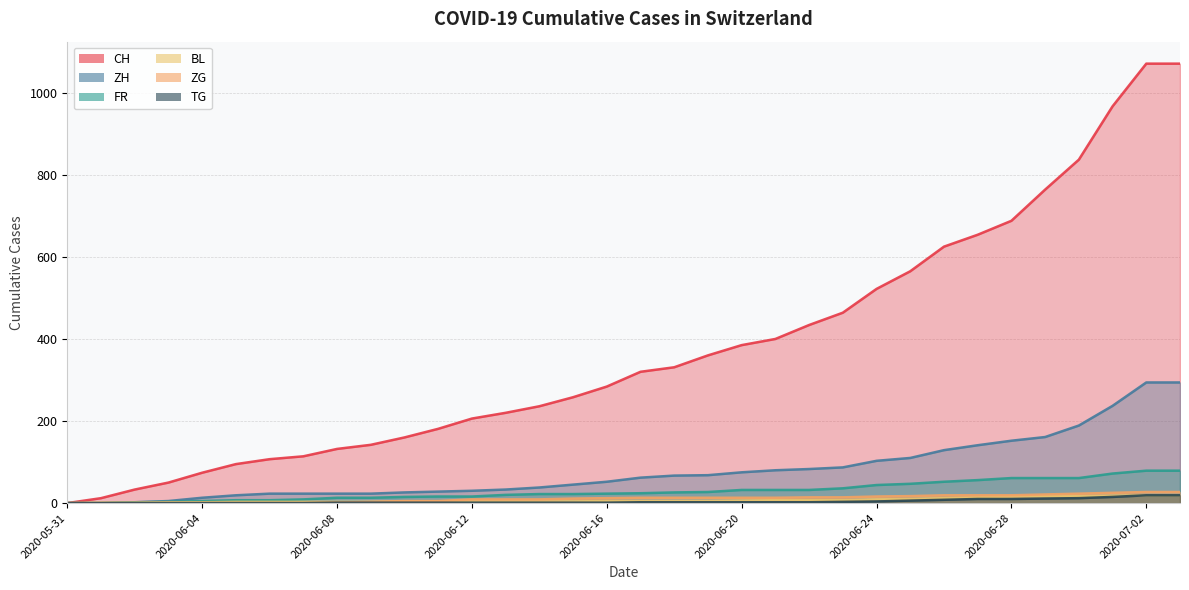

Which series has the largest range (max minus min)?

CH